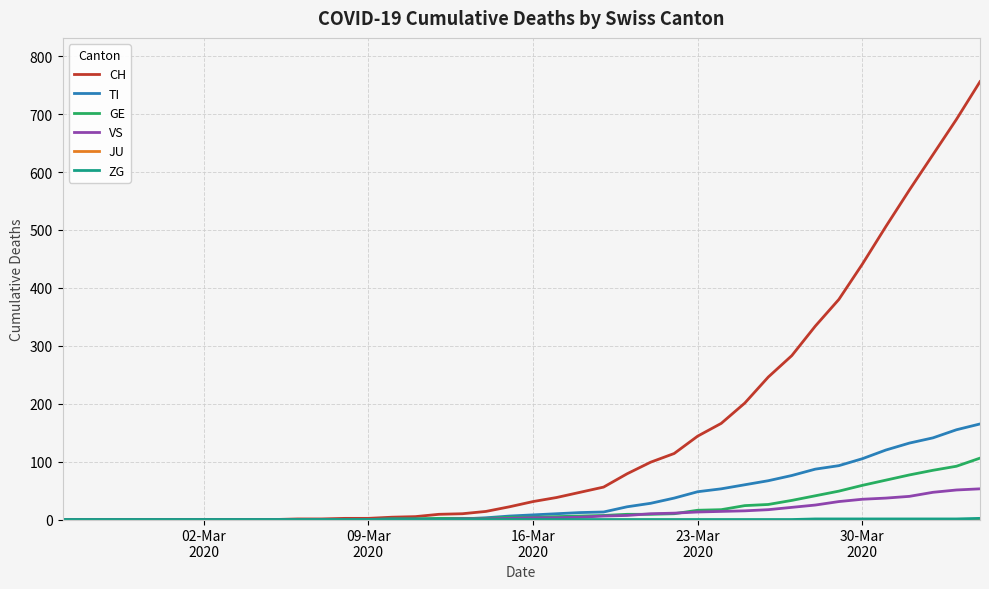

Which series has the largest total across all categories?

CH